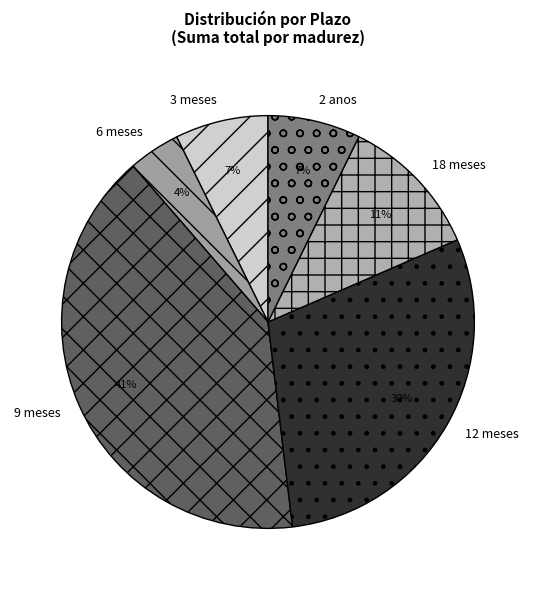

What is the largest slice in the pie chart?

9 meses